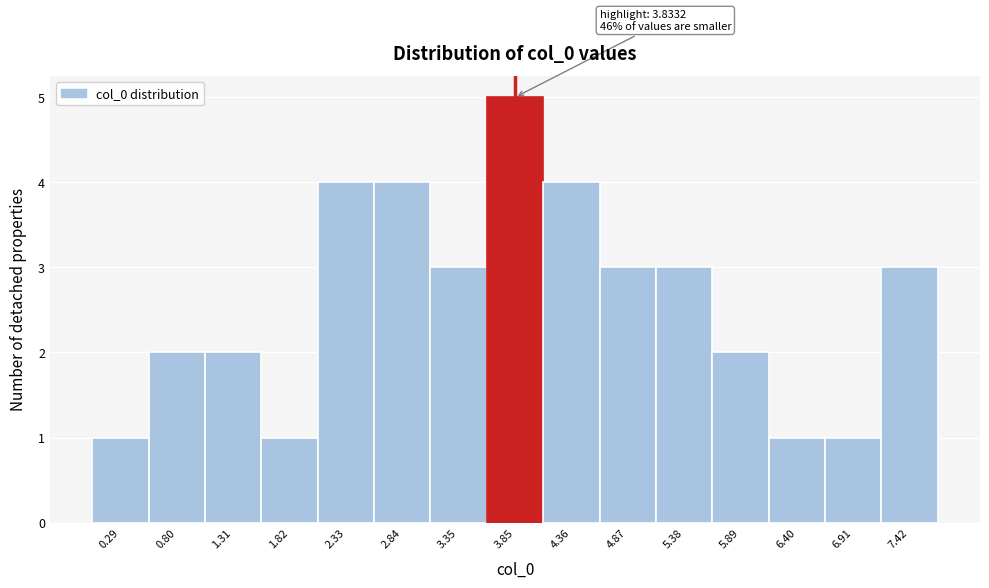

Over which range of the x-axis is the bar tallest?

3.6 to 4.1